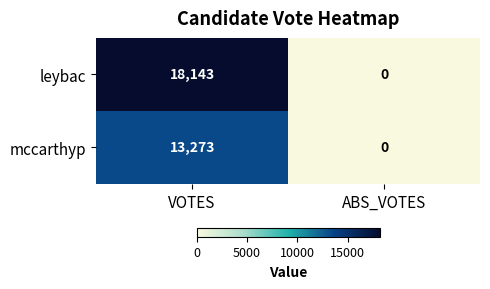

Reading left to right, transcribe all the data shown in this chart.

leybac: 18143	0
mccarthyp: 13273	0